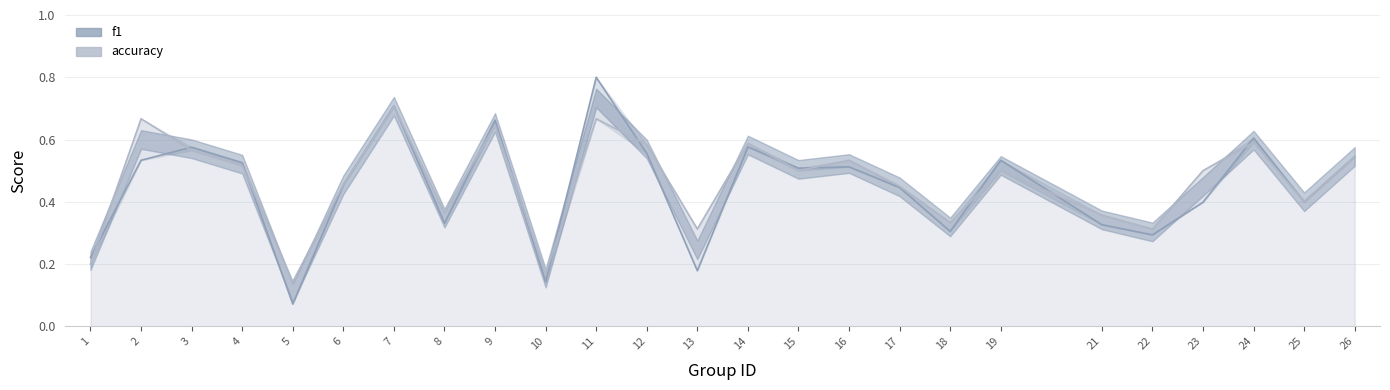

True or false: f1 has a value of 1.2 at 11.

False